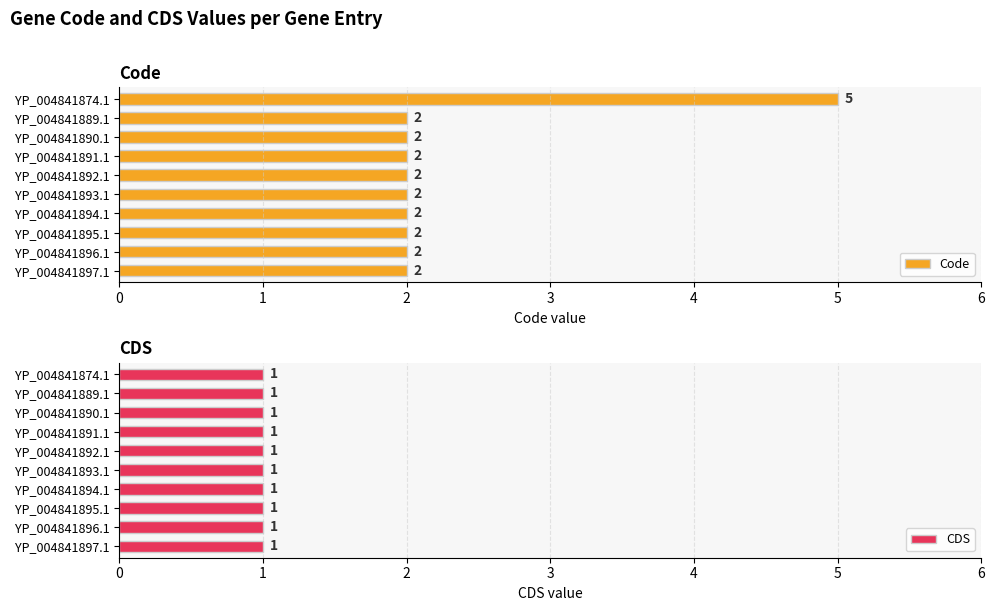

The Code series shows 3 at YP_004841894.1. True or false?

False